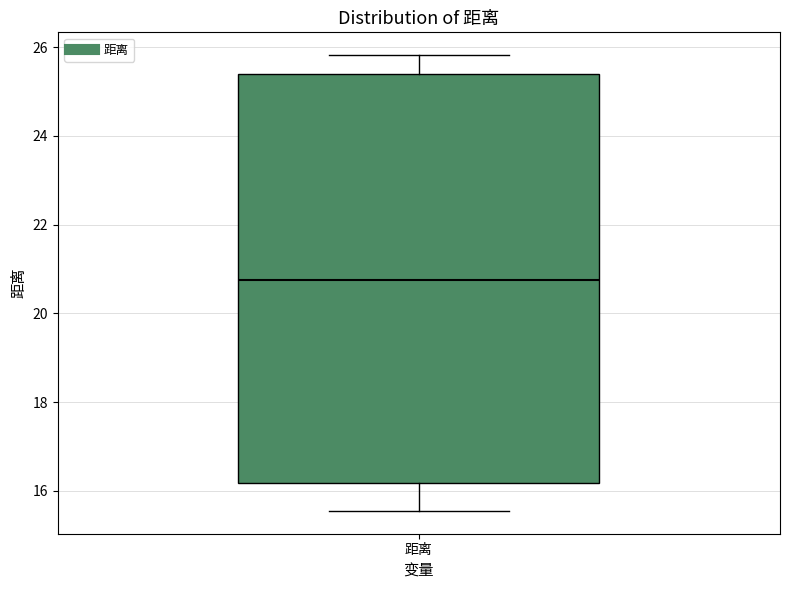

Read this box plot against the y-axis: the position of the median line, the range covered by the box, and the ends of both whiskers. The values are not printed on the chart, so give them approximately, as read against the axis.

median 20.8, box 16.2 to 25.4, whiskers 15.6 to 25.8